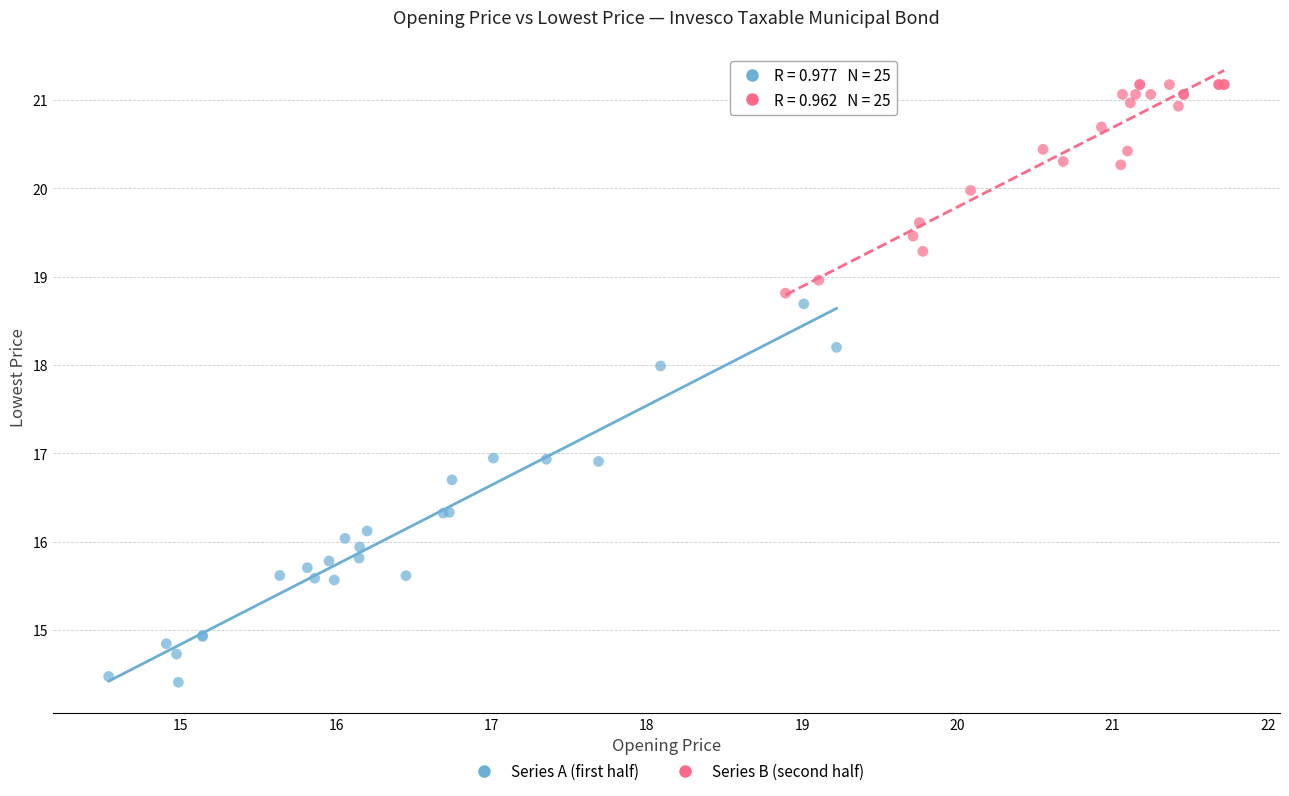

Which series contains the highest Y value?

Series B (second half)